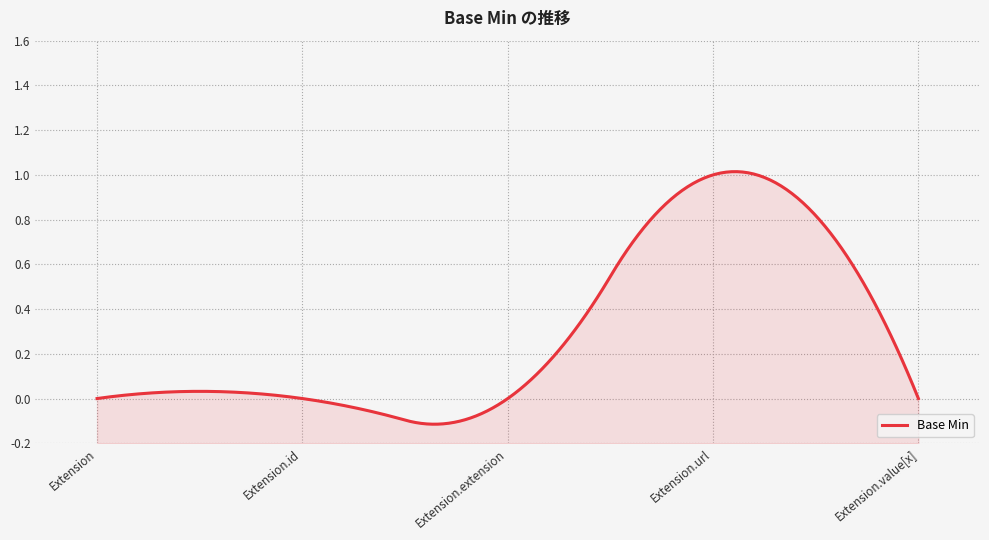

List the labels in order of value, smallest first.

Extension, Extension.id, Extension.extension, Extension.value[x], Extension.url